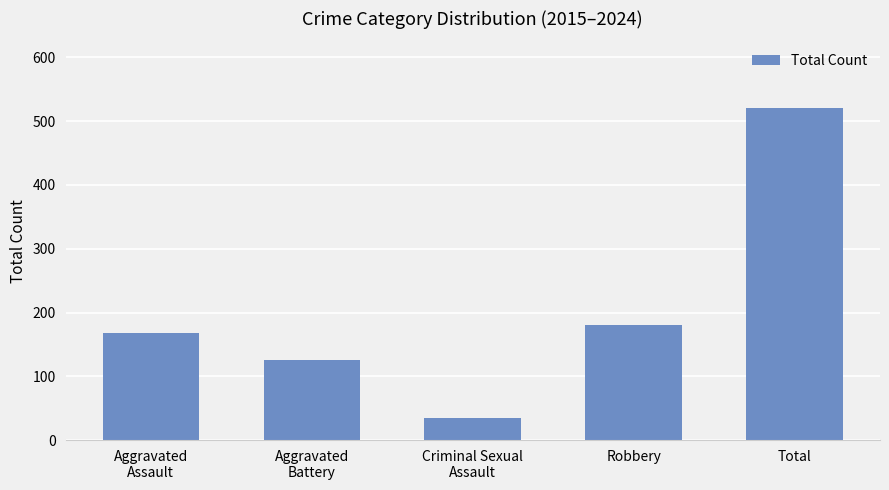

True or false: the data shows 334 at Total.

False